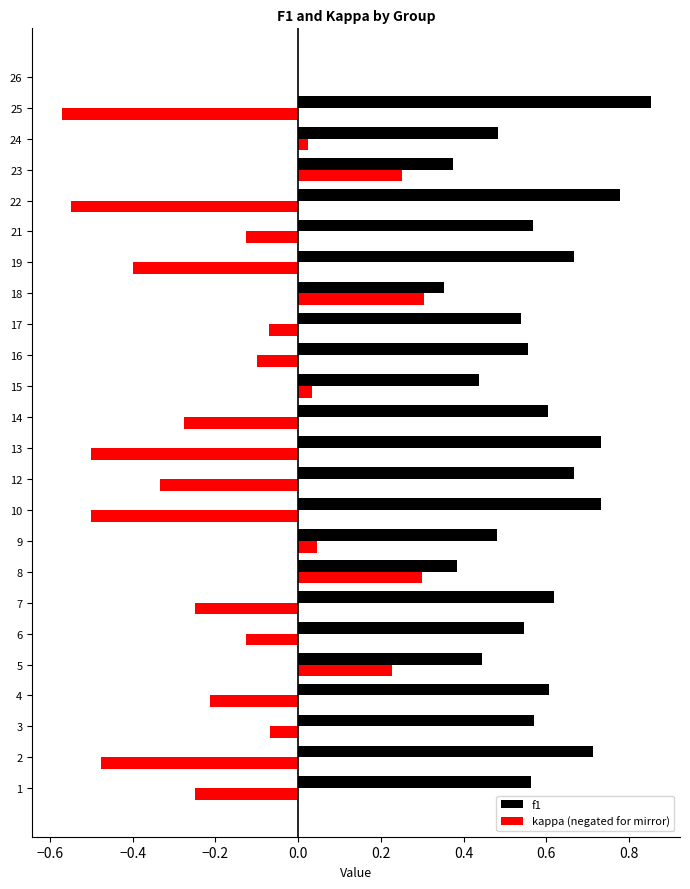

At which label is kappa (negated for mirror) closest to 0?

26